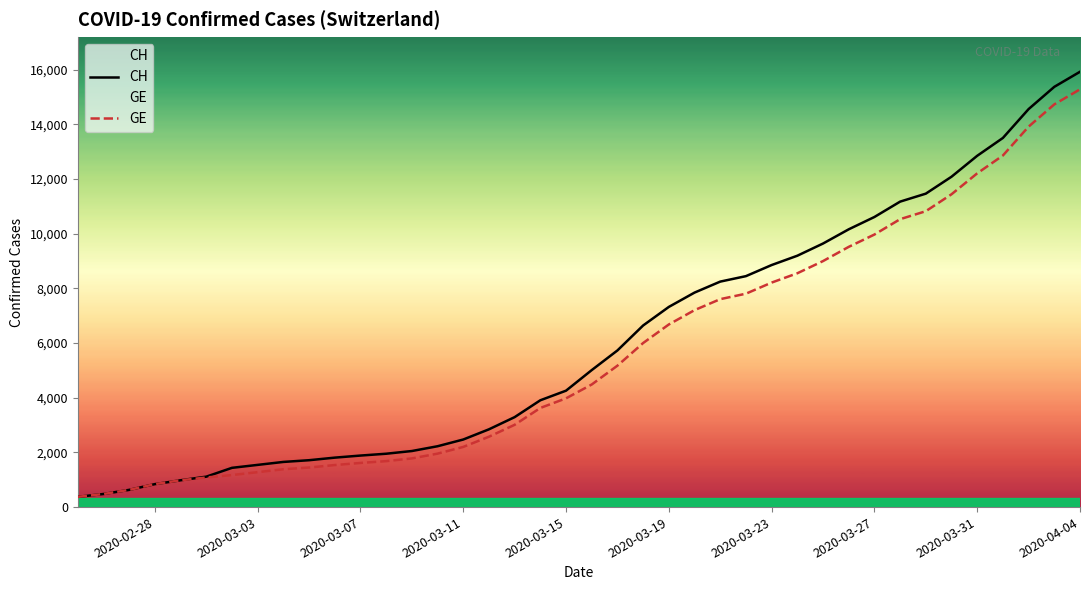

Which category has the highest value in the GE series?

2020-04-04